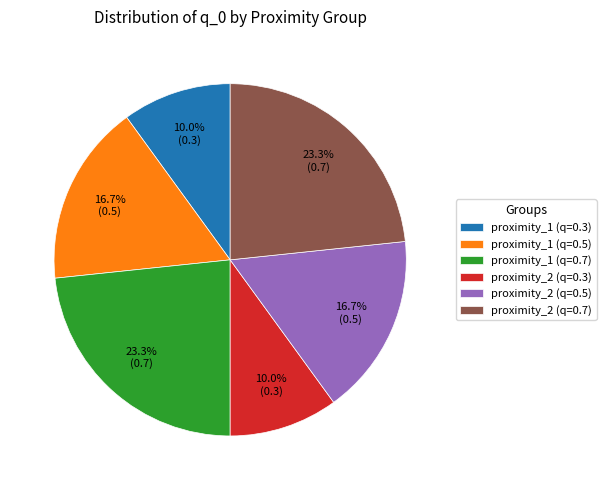

Between proximity_1 (q=0.7) and proximity_2 (q=0.3), which is larger?

proximity_1 (q=0.7)